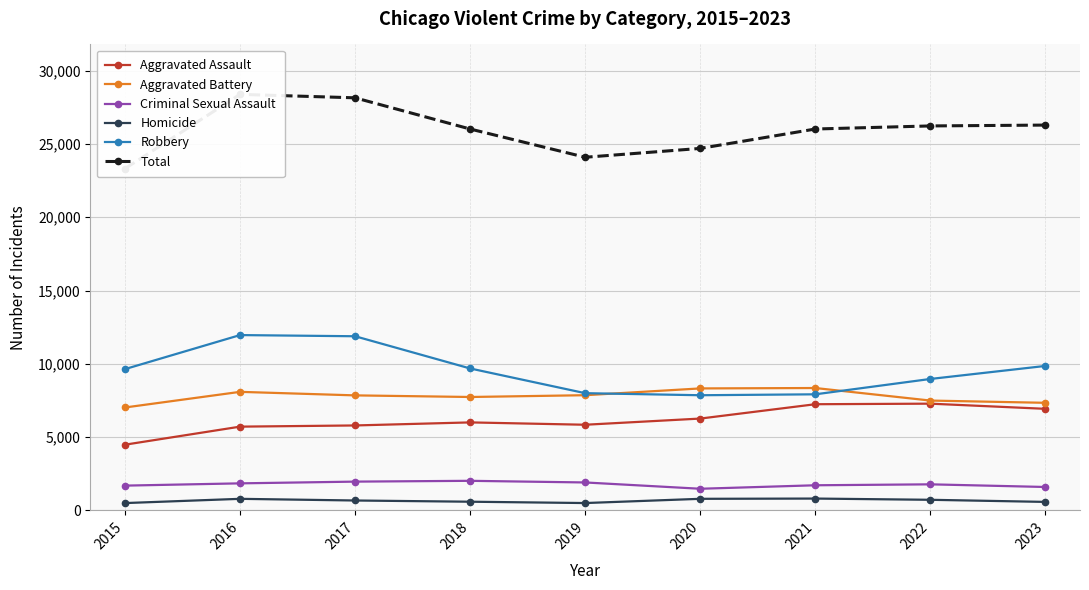

Does the chart display data point markers on the line(s)?

Yes